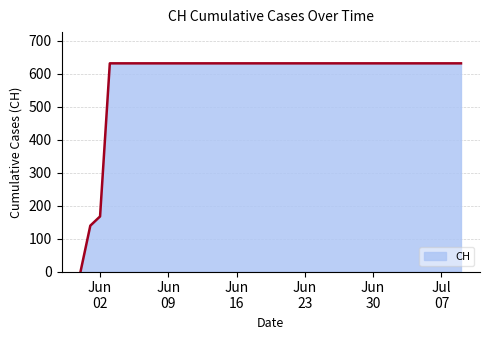

What is the difference between the second highest and minimum values?

631